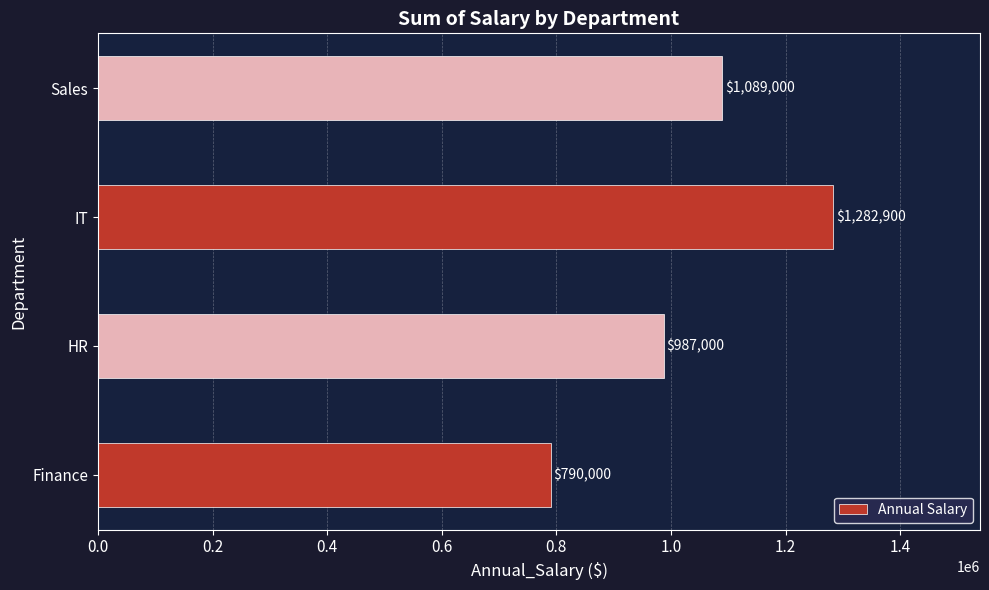

How many values are between 987000 and 1282900?

3